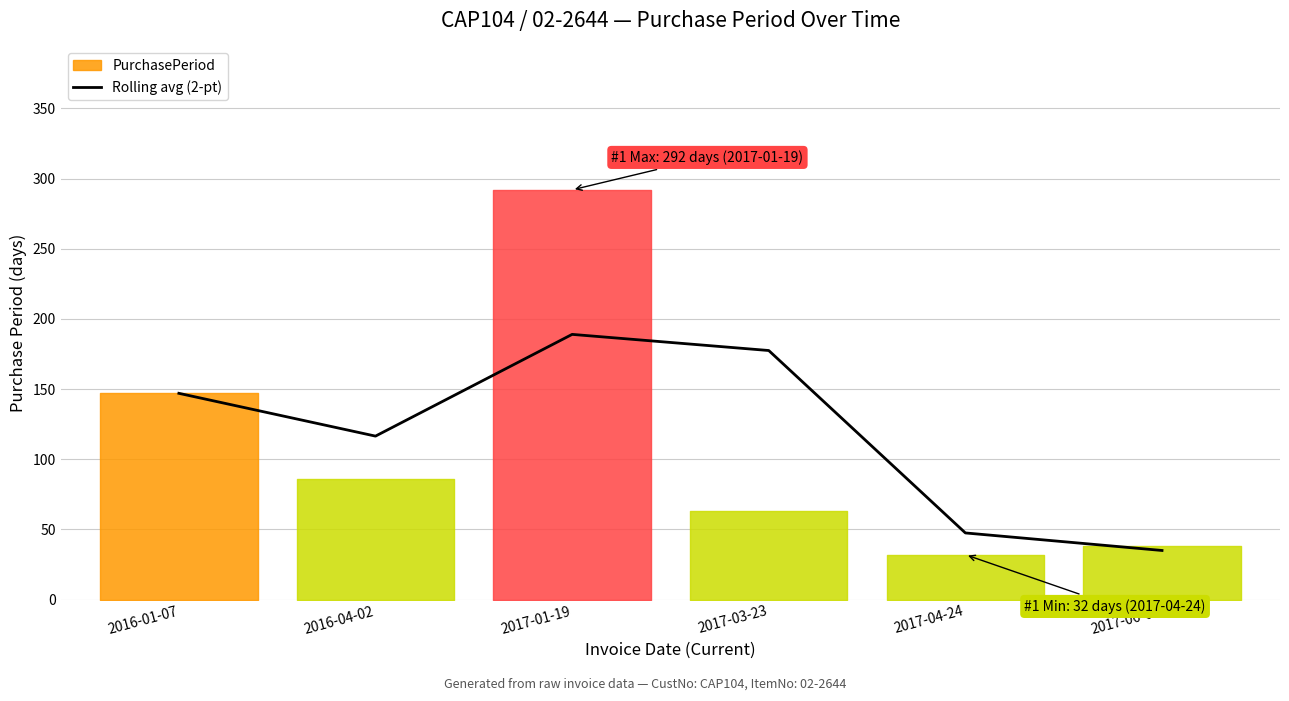

At which category does the chart reach its minimum across all series?

2017-06-01